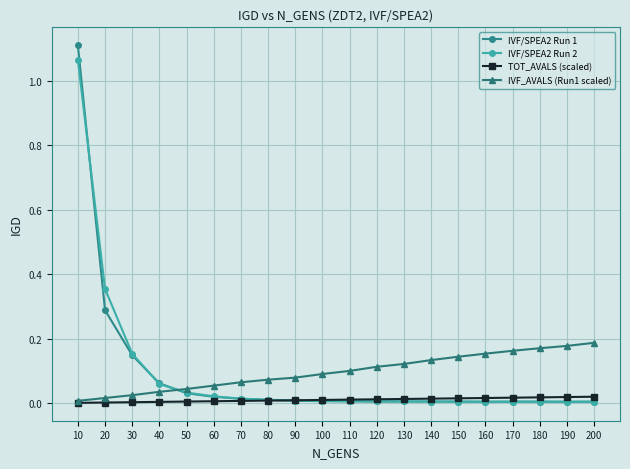

Between which two adjacent categories do IVF/SPEA2 Run 1 and IVF_AVALS (Run1 scaled) first intersect?

40 and 50